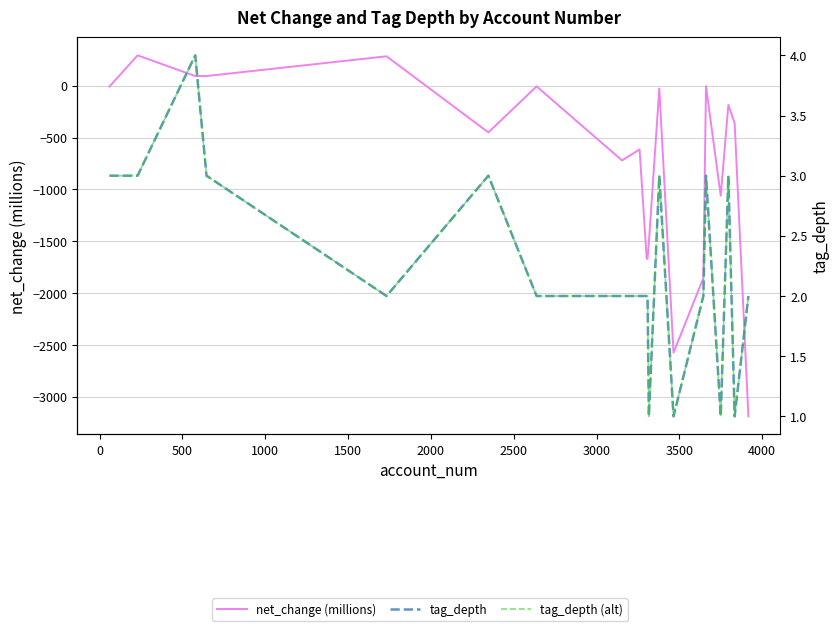

True or false: net_change (millions) has more than 1 points higher than both neighbors.

True